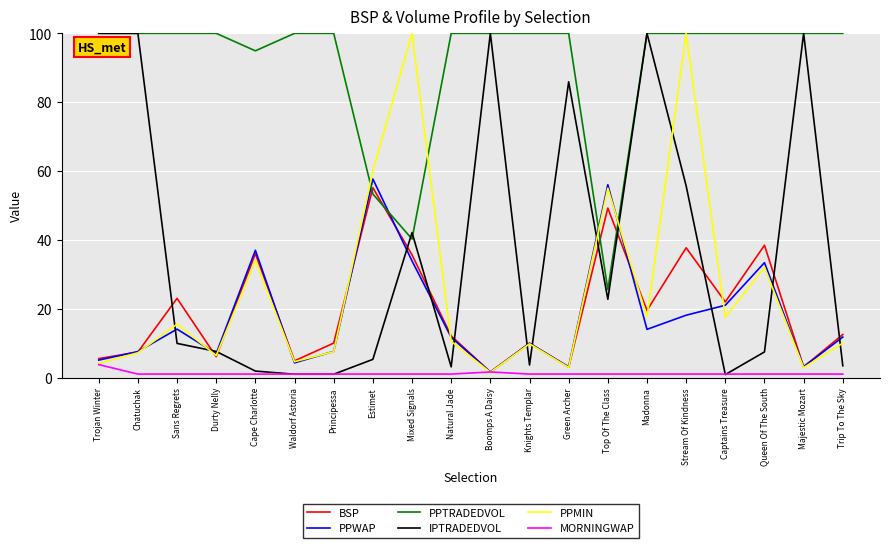

Which series has the widest spread of values?

IPTRADEDVOL